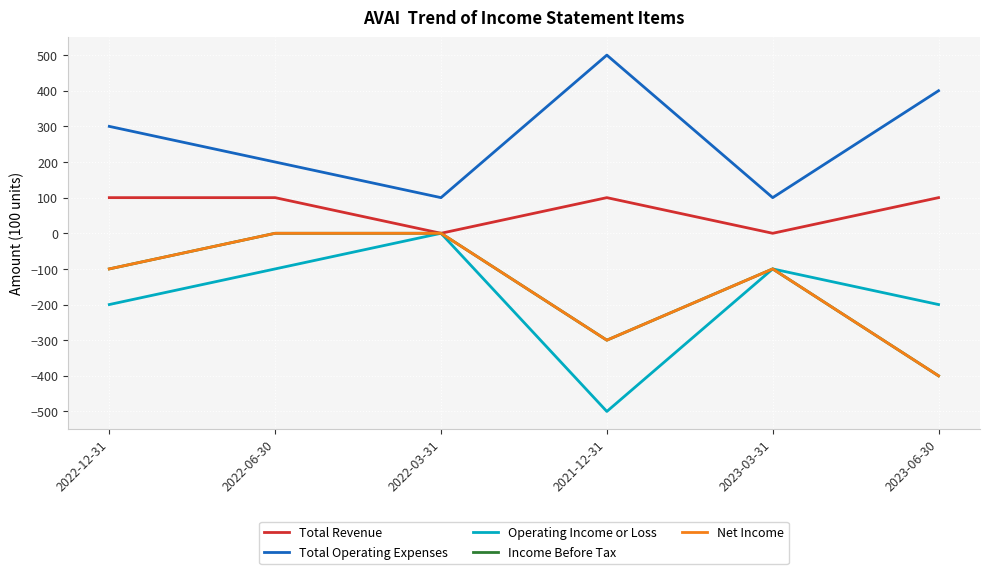

True or false: Operating Income or Loss and Net Income intersect in this chart.

False